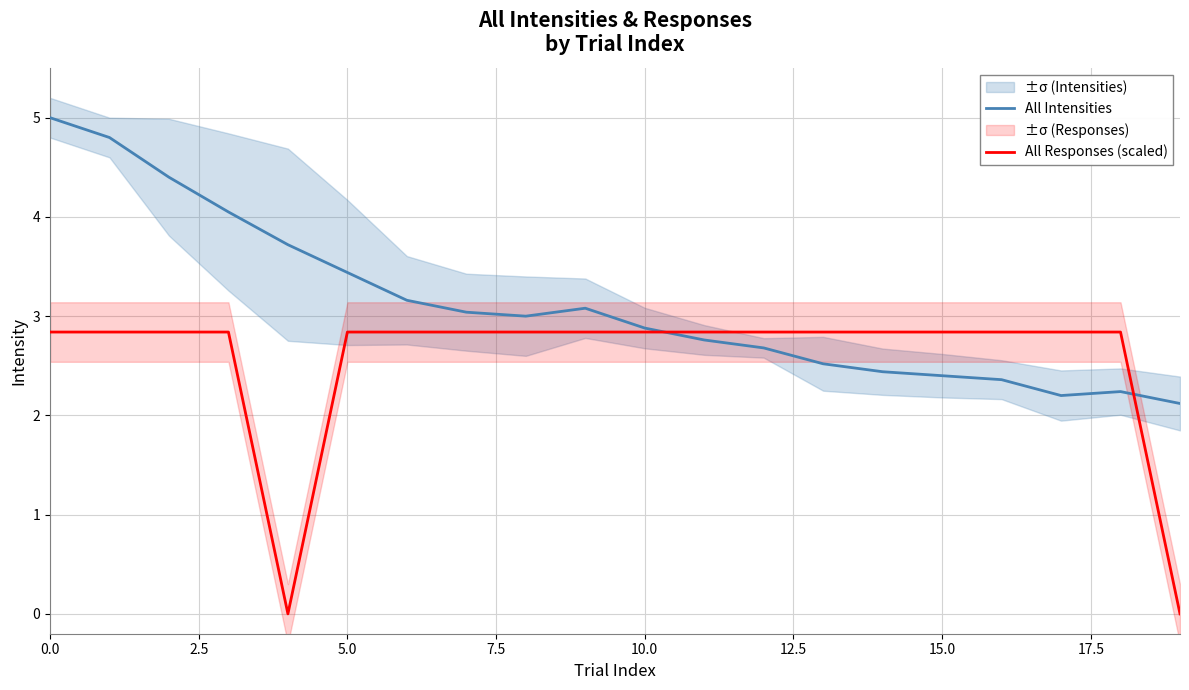

Rank the series at 12 from lowest to highest value.

All Intensities, All Responses (scaled)